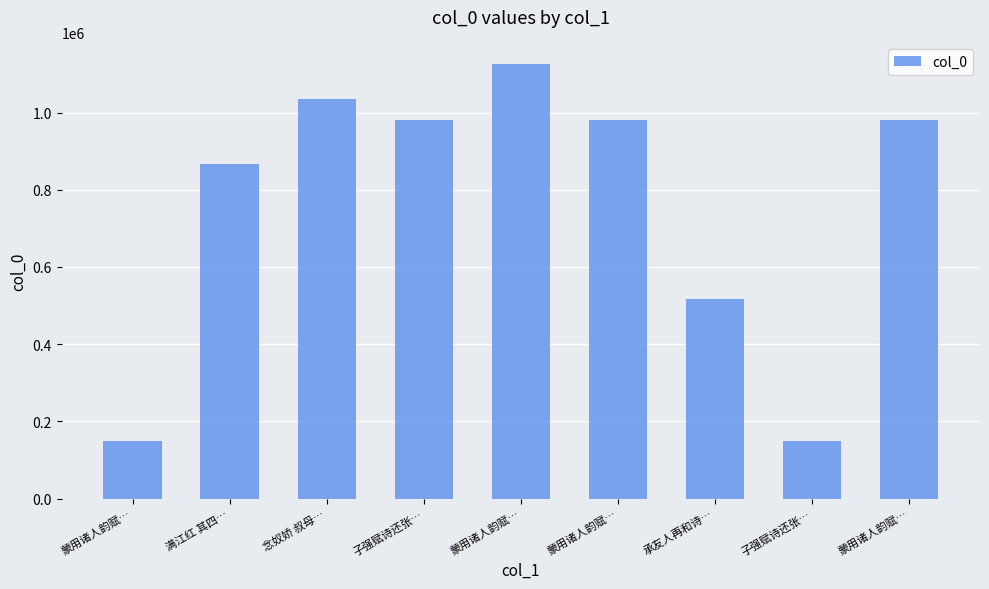

Between 承友人再和诗… and 蒙用诸人韵赋…, which is larger?

蒙用诸人韵赋…